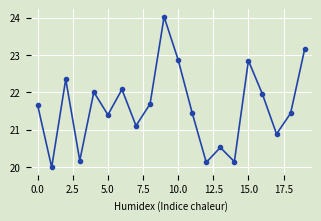

What is the sum of all values?

431.9